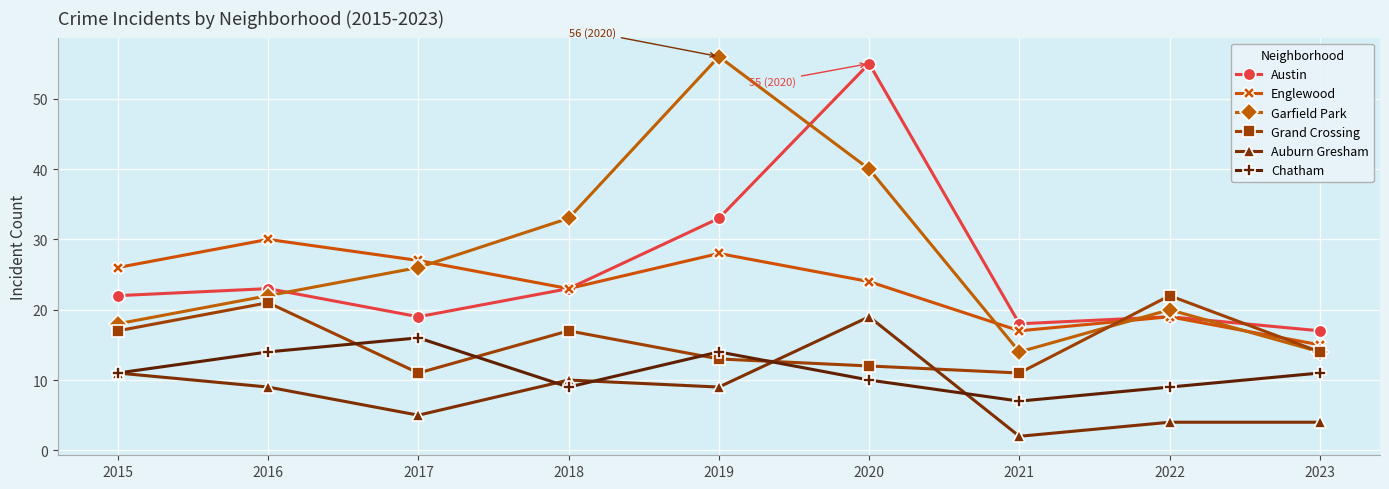

What is the difference between the maximum and minimum values in the Englewood series?

15